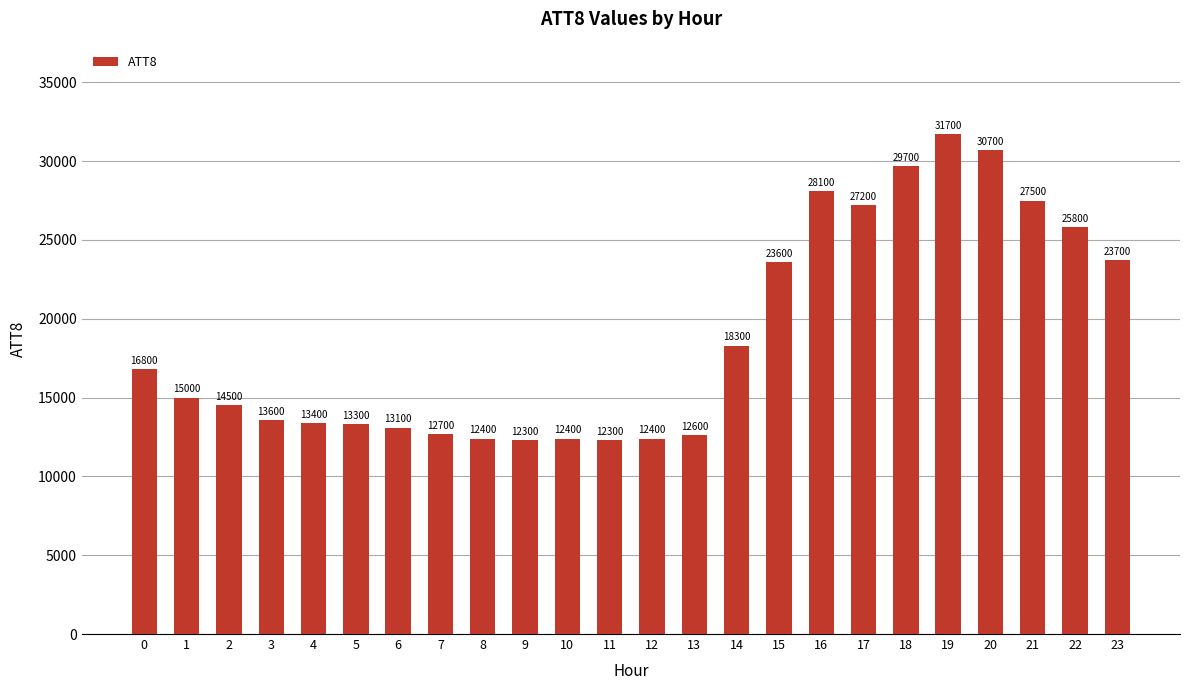

Between 21 and 5, which is larger?

21